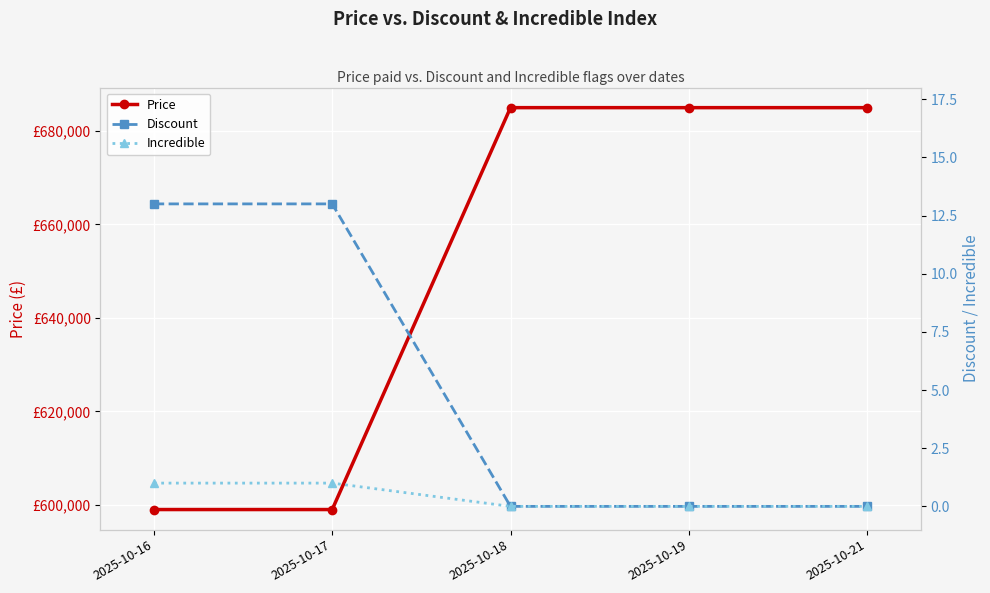

What is the maximum value for Incredible?

1